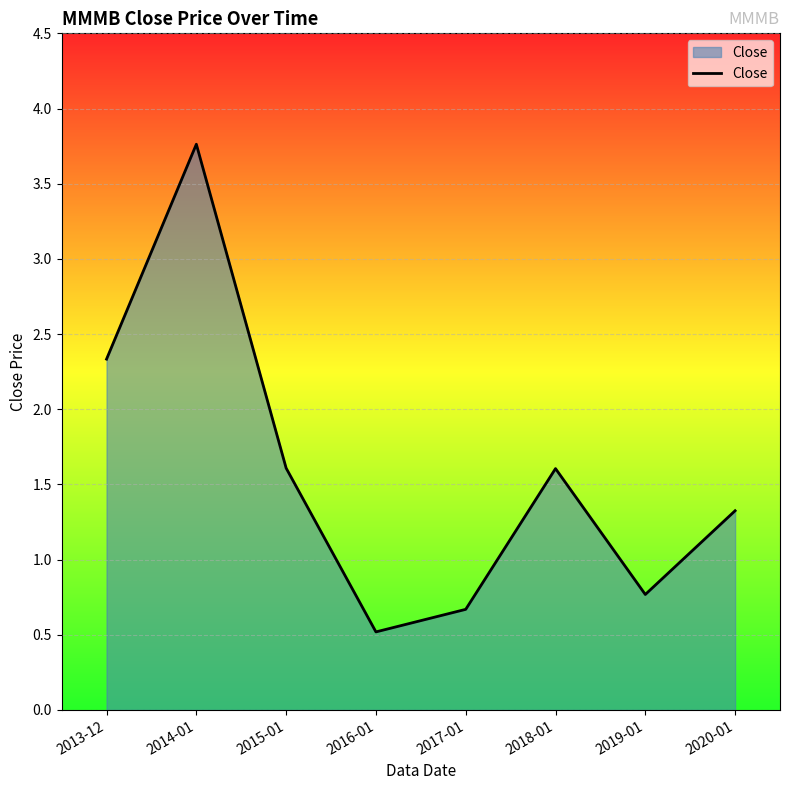

How many distinct data groups are displayed?

1